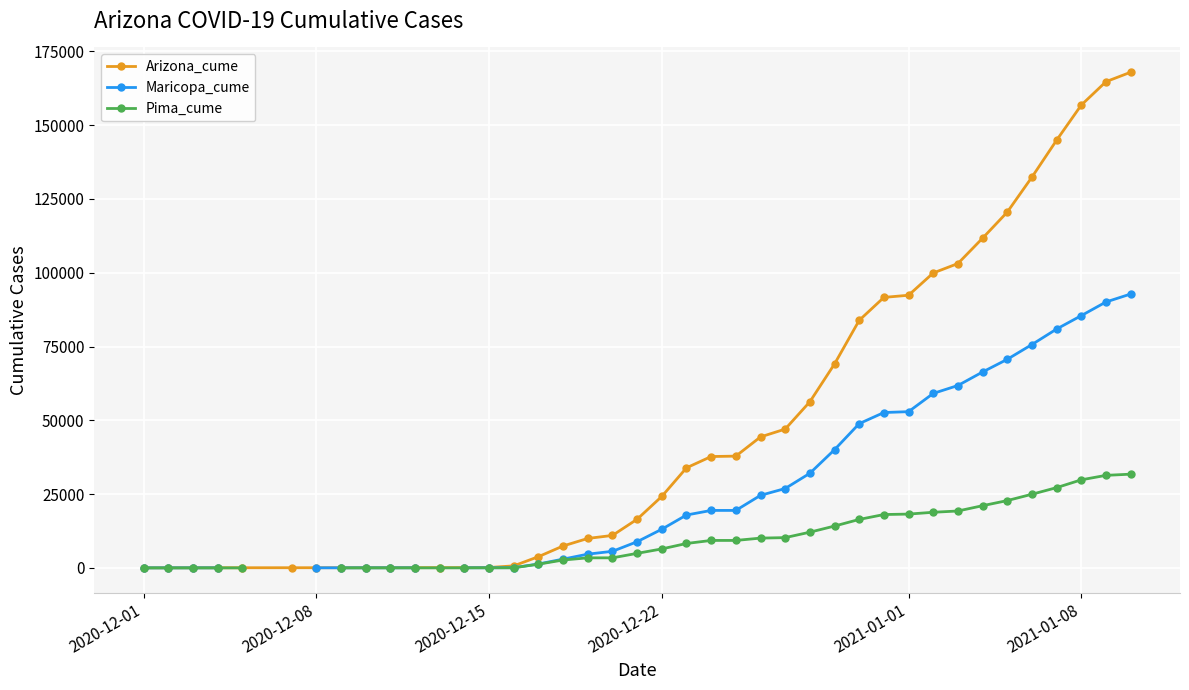

At which category does the chart reach its minimum across all series?

2020-12-01